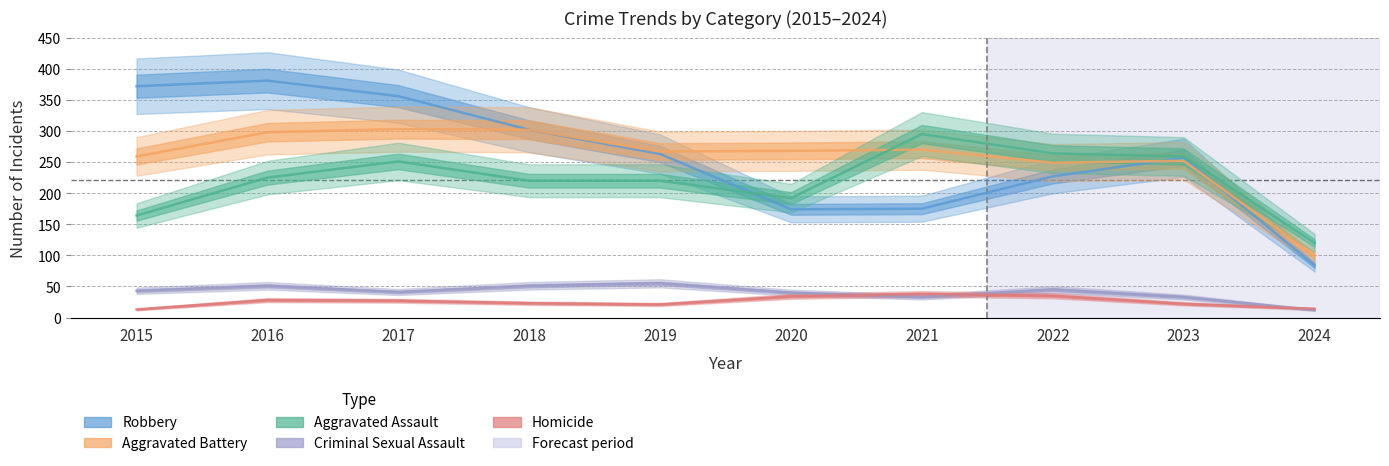

Is it true that Robbery equals 84 at 2024?

True